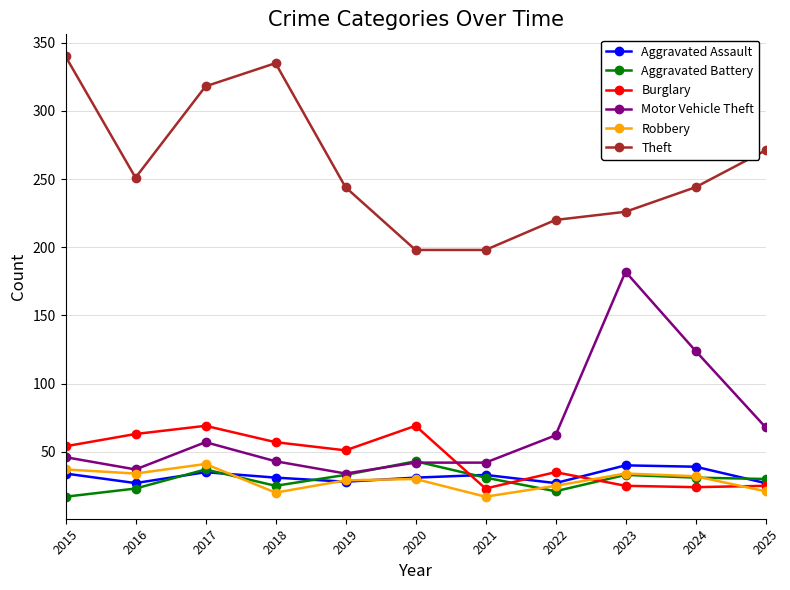

What is the sum of all Burglary values?

495